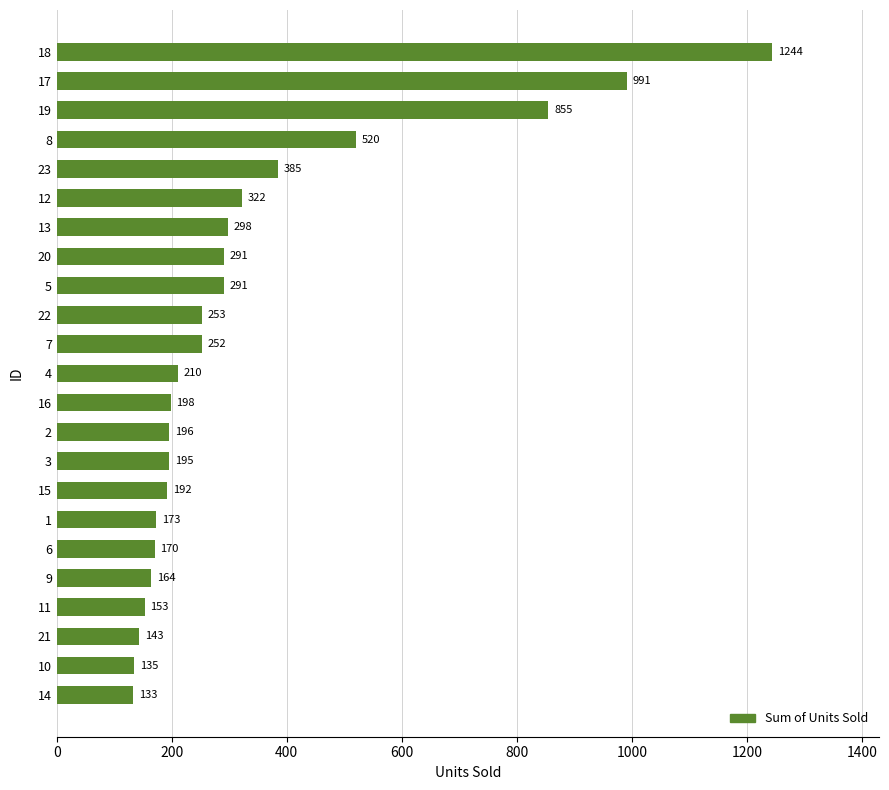

Reading bottom to top, what are all the values shown in this chart?

133	135	143	153	164	170	173	192	195	196	198	210	252	253	291	291	298	322	385	520	855	991	1244